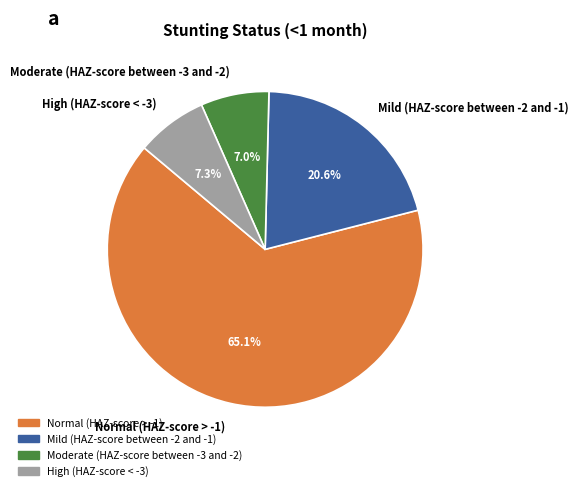

What percentage is the Moderate (HAZ-score between -3 and -2) slice, to the nearest percent?

7%